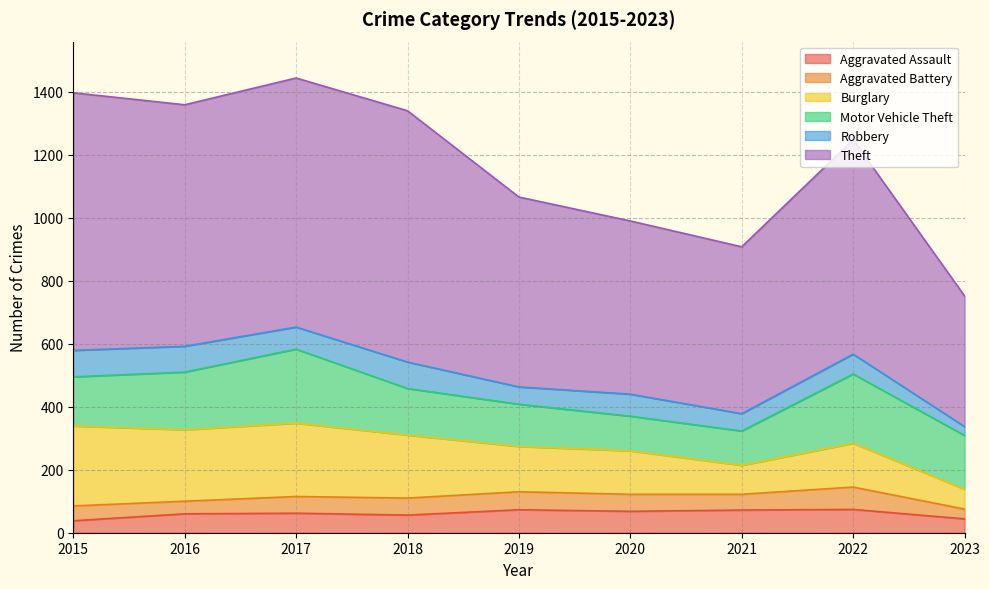

At how many categories does at least one series exceed 140?

9